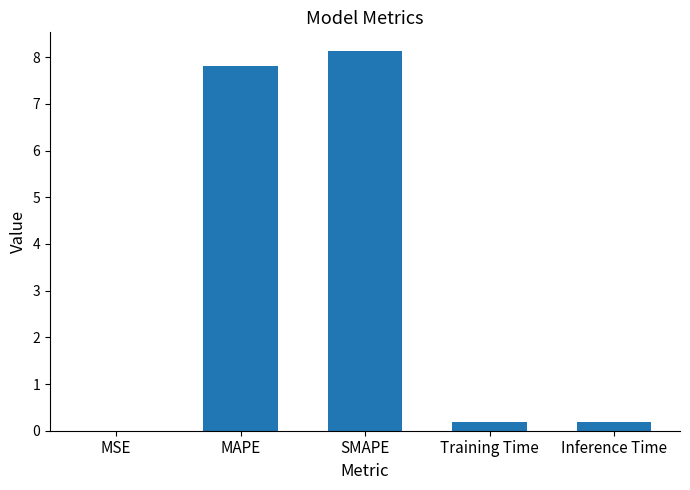

What is the approximate value at SMAPE?

8.1